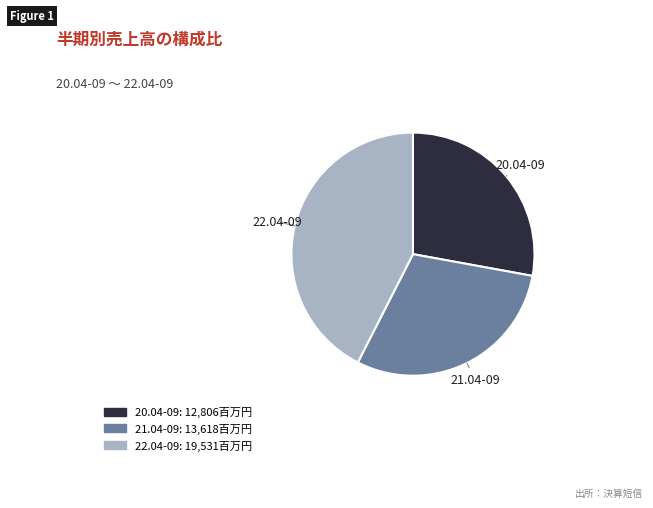

Which has a higher value, 20.04-09 or 22.04-09?

22.04-09